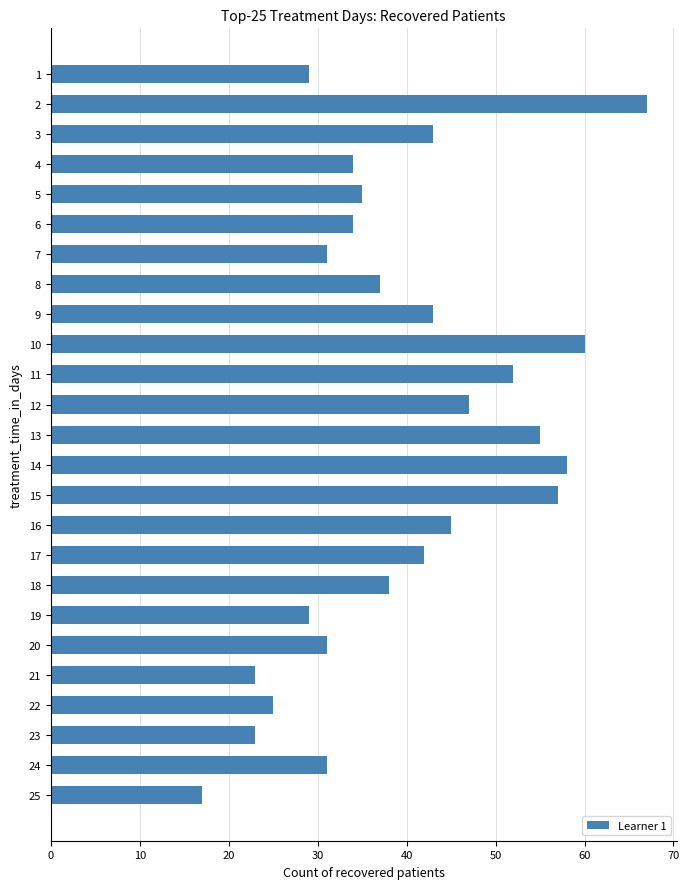

How many data points are less than 37?

12